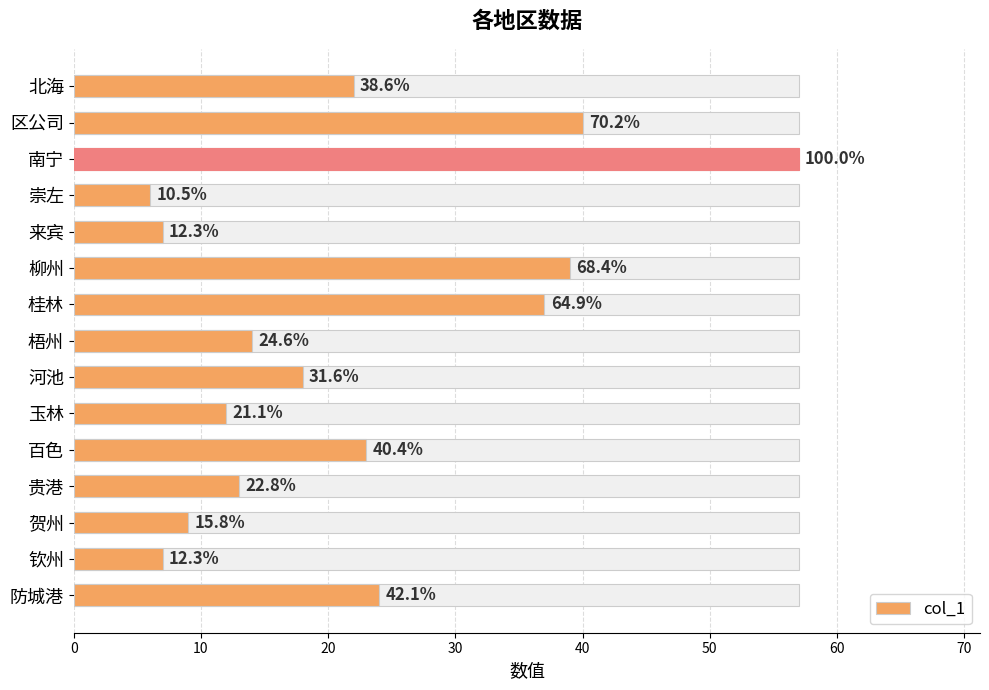

True or false: the data shows 3 at 来宾.

False